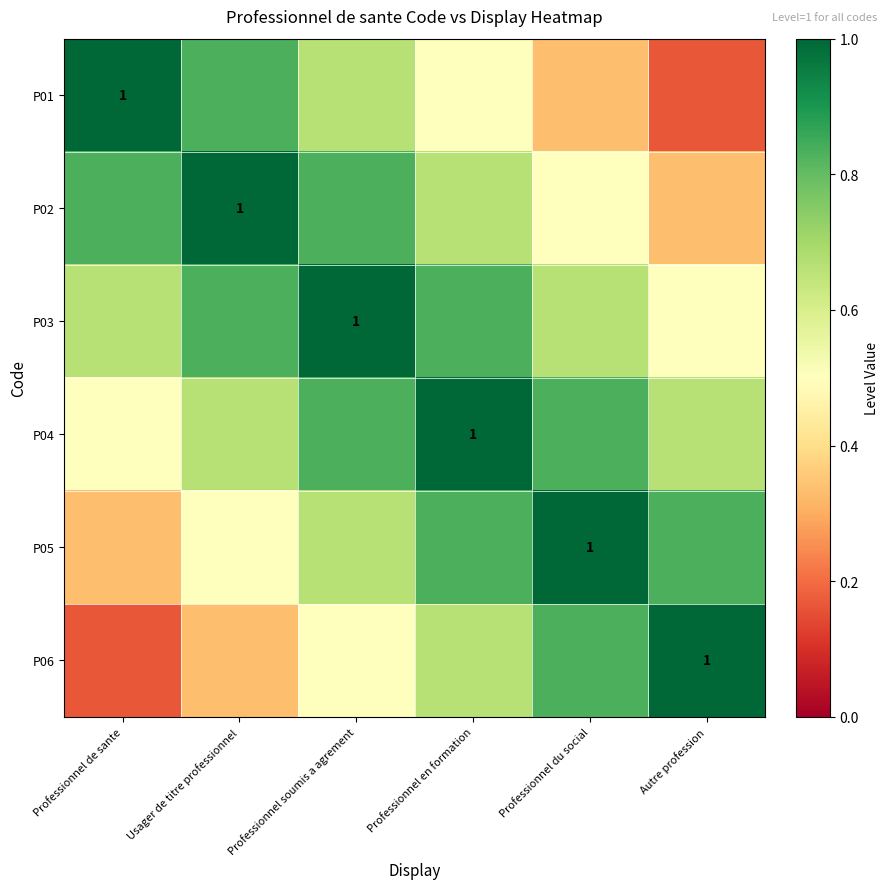

Is it true that P06 equals 0.4 at Autre profession?

False